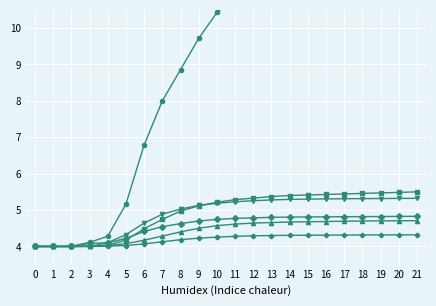

The value of ZG at 18 is 4.3. True or false?

True